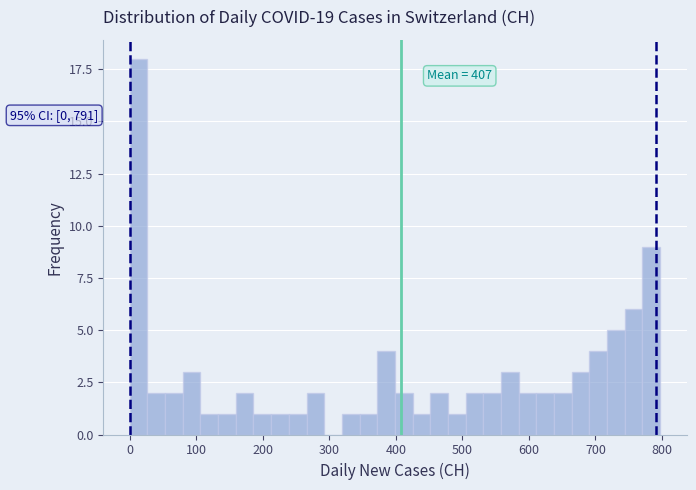

Around what value on the x-axis is the tallest bar? Give the approximate position of its centre, as read against the axis.

10